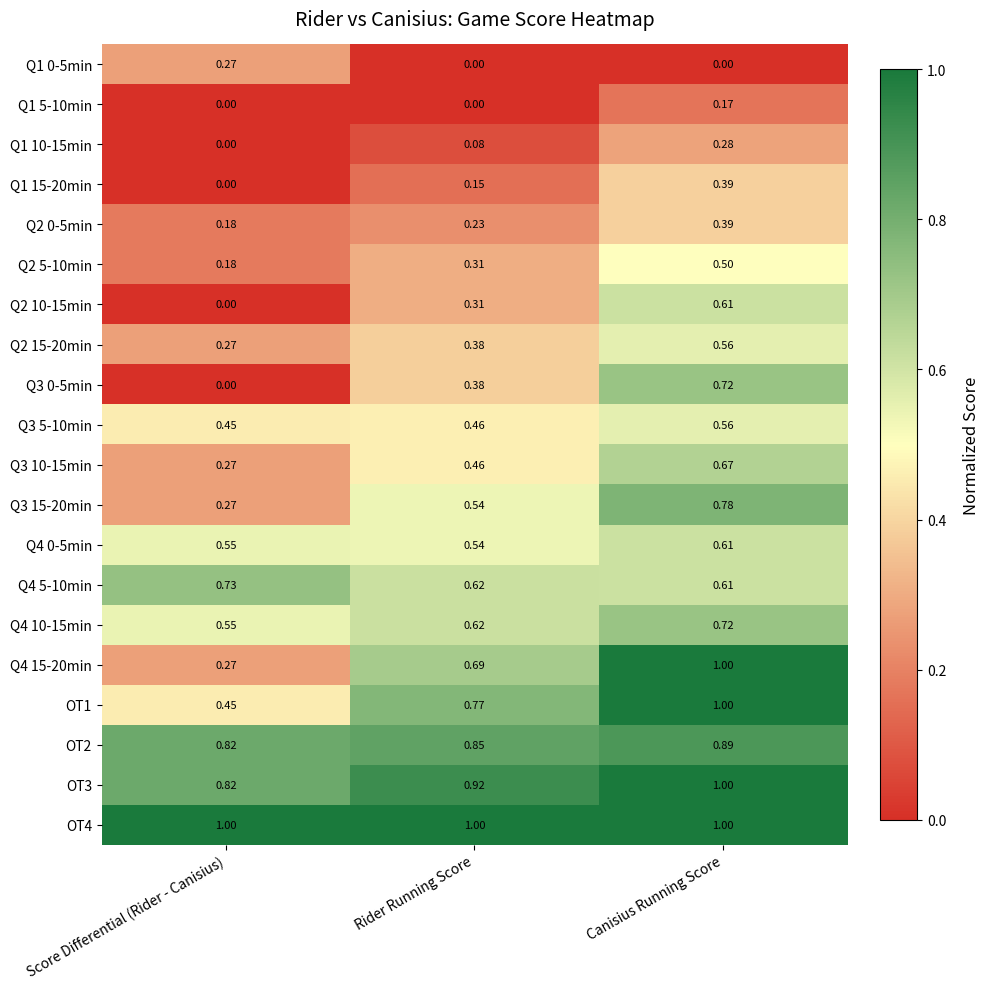

List the labels in order of Q2 10-15min value, largest first.

Canisius Running Score, Rider Running Score, Score Differential (Rider - Canisius)